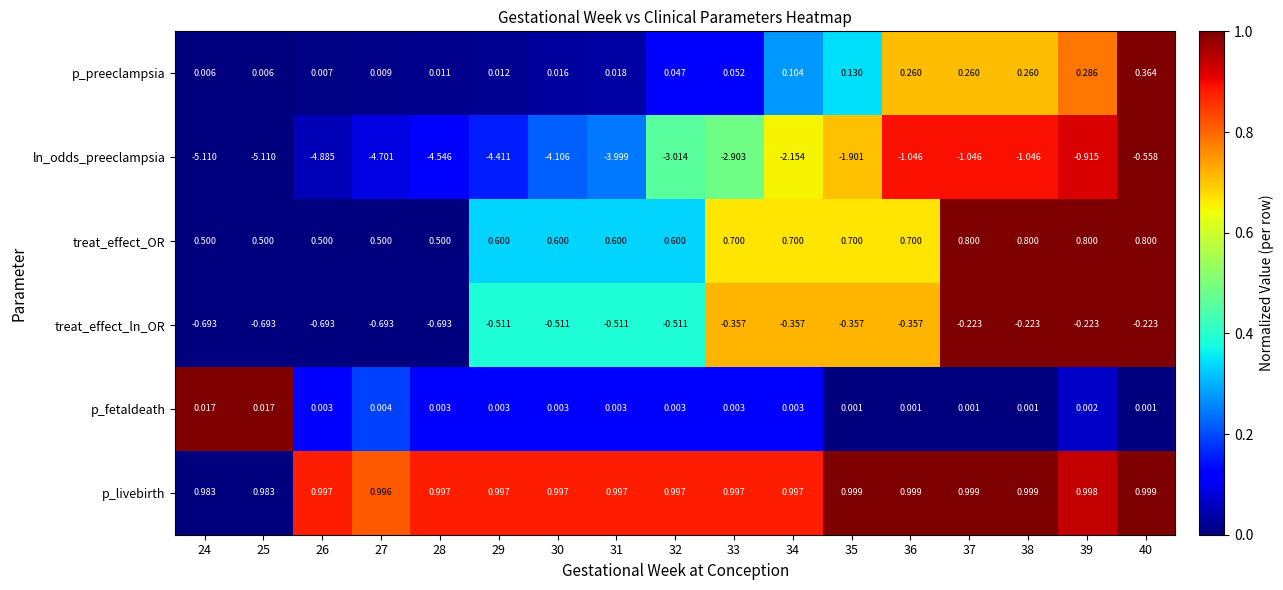

List the series in order of their peak value, highest first.

p_livebirth, treat_effect_OR, p_preeclampsia, p_fetaldeath, treat_effect_ln_OR, ln_odds_preeclampsia